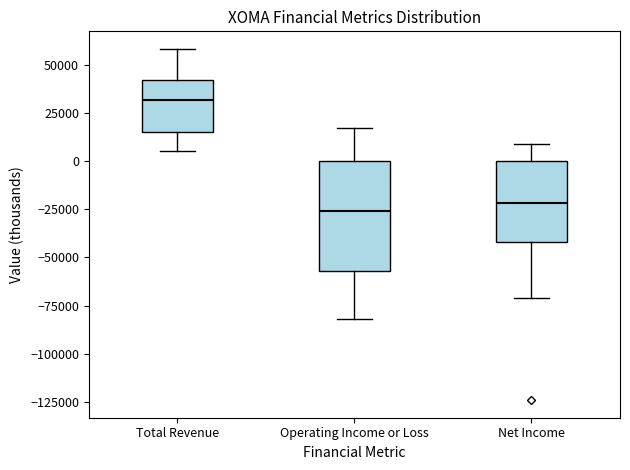

Reading left to right, transcribe this box plot: for each box, give where its median line is, the range the box spans, and where its two whiskers end, as read against the y-axis. The values are not printed on the chart, so give them approximately, as read against the axis.

Total Revenue: median 30000, box 15000 to 40000, whiskers 5000 to 60000
Operating Income or Loss: median -25000, box -55000 to 0, whiskers -80000 to 15000
Net Income: median -20000, box -40000 to 0, whiskers -70000 to 10000